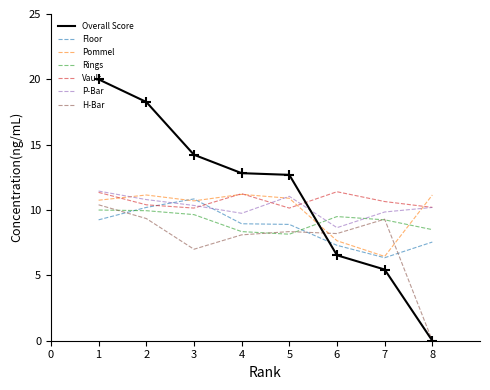

Which series has the largest total across all categories?

Overall Score